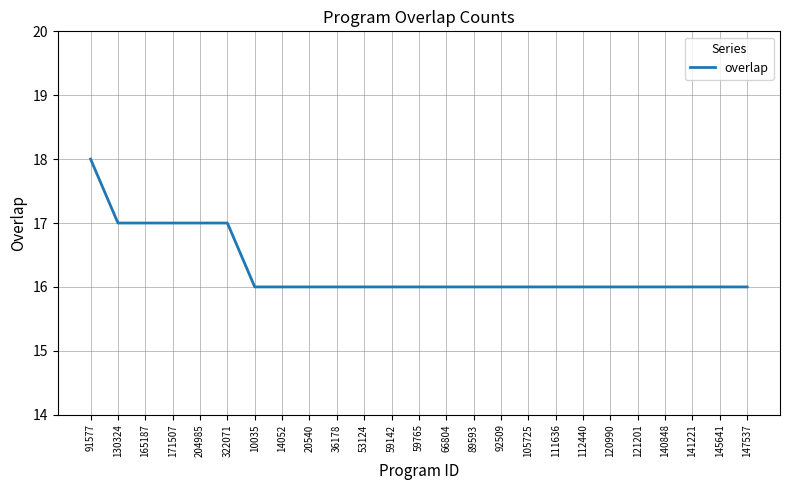

At which category does the chart reach its peak across all series?

91577